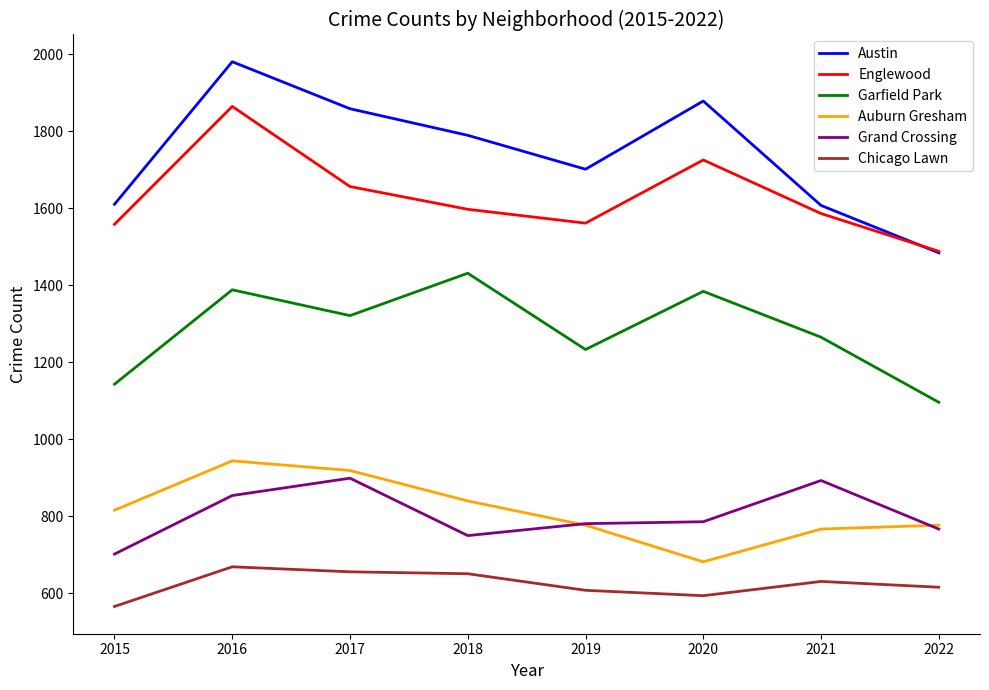

What is the difference between the highest and lowest values at 2020?

1284